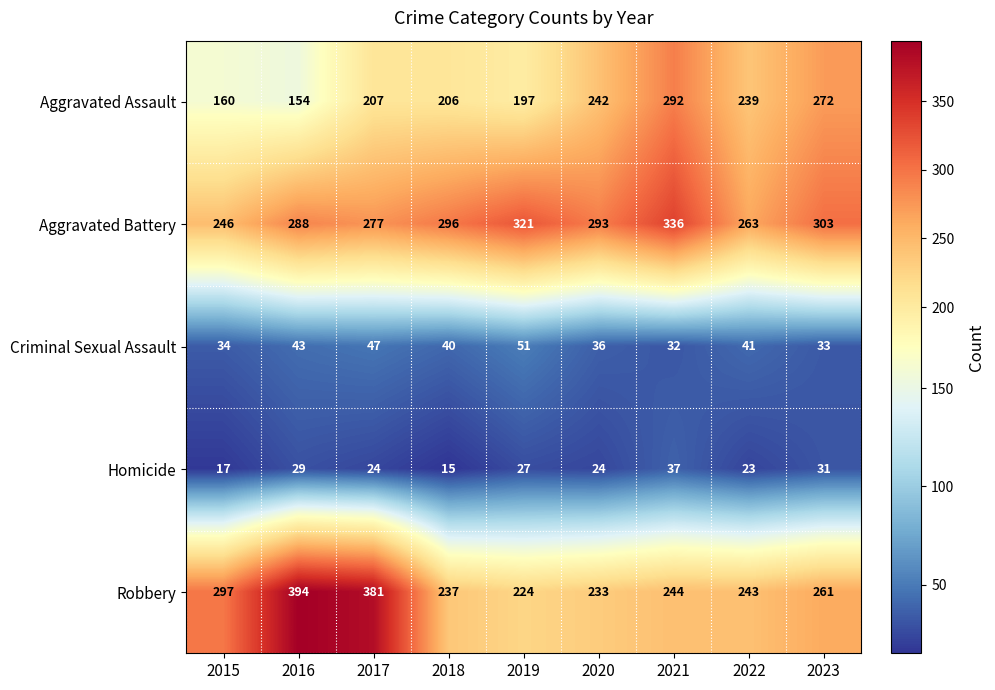

How many data points in Aggravated Assault are less than 207?

4